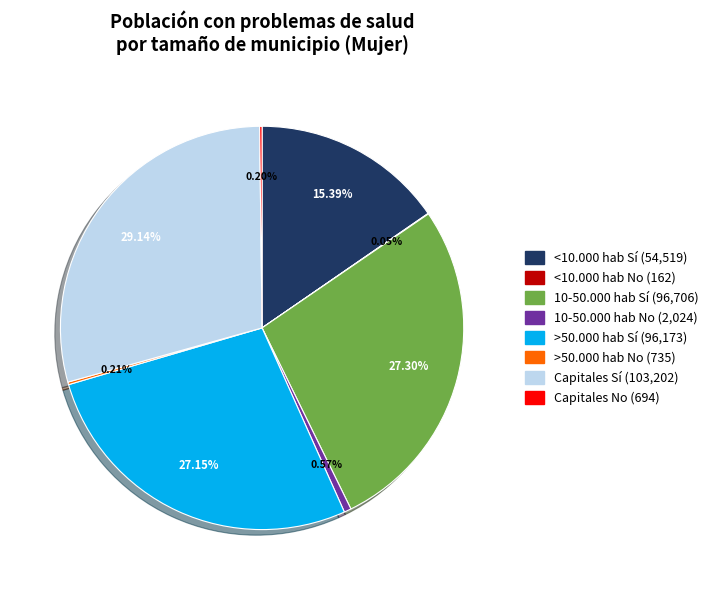

Which category has the biggest portion of the pie?

Capitales Sí